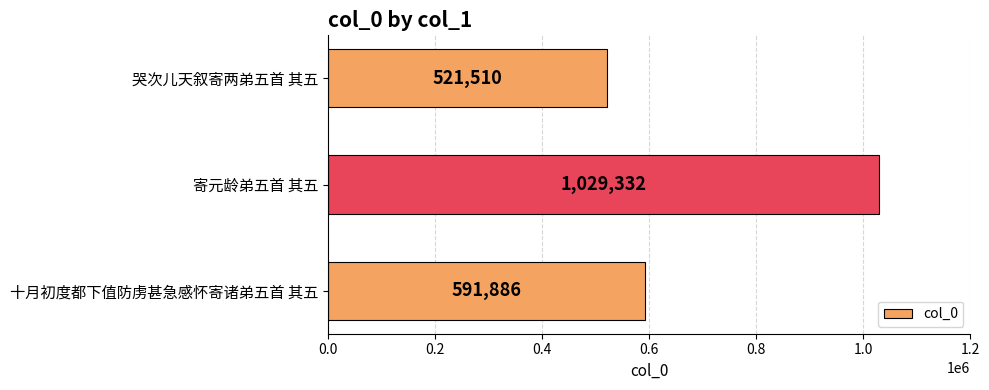

What is the maximum value shown in the chart?

1029332